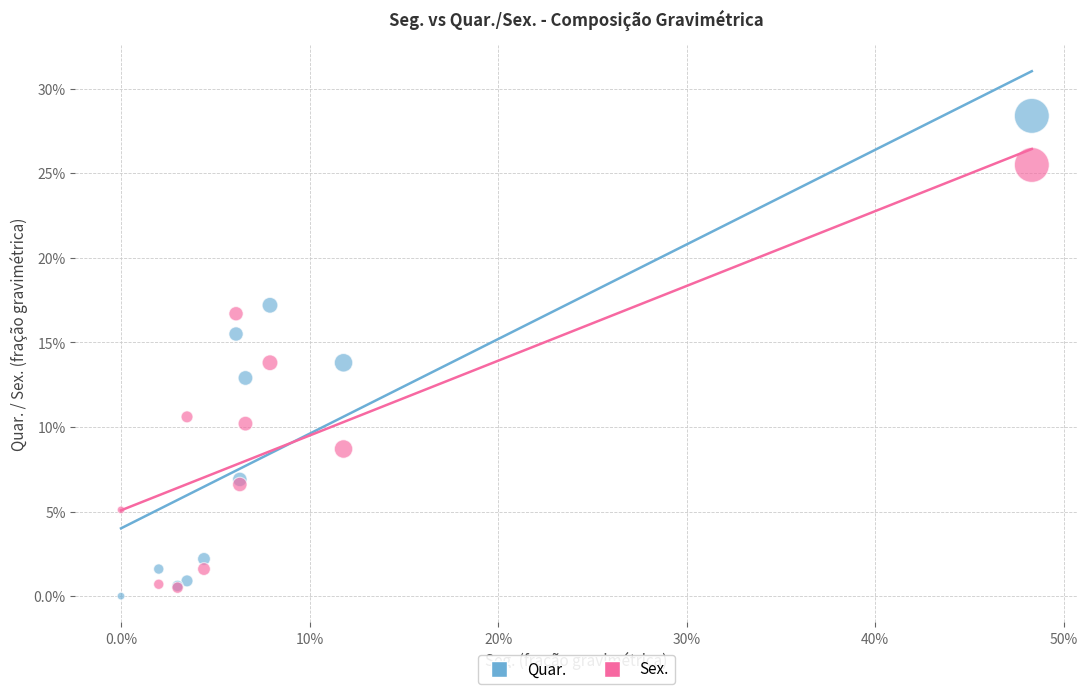

Which series has the widest spread of Y values?

Quar.